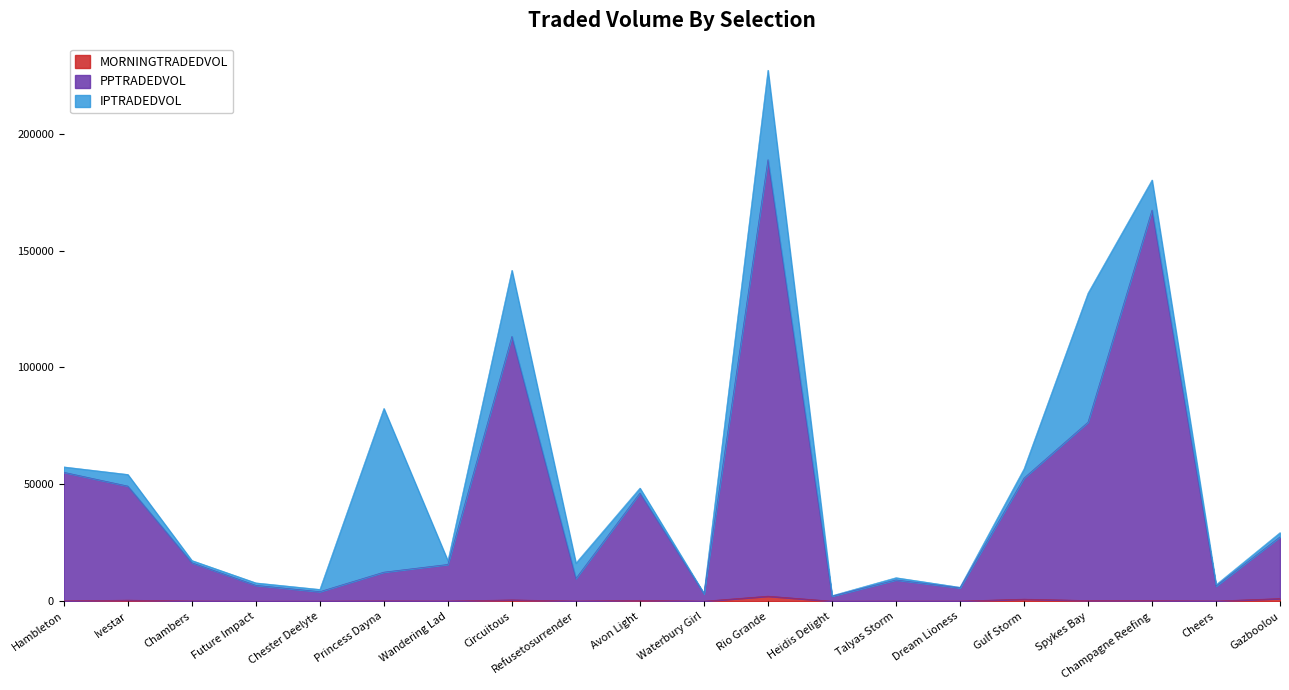

True or false: PPTRADEDVOL and MORNINGTRADEDVOL intersect in this chart.

False